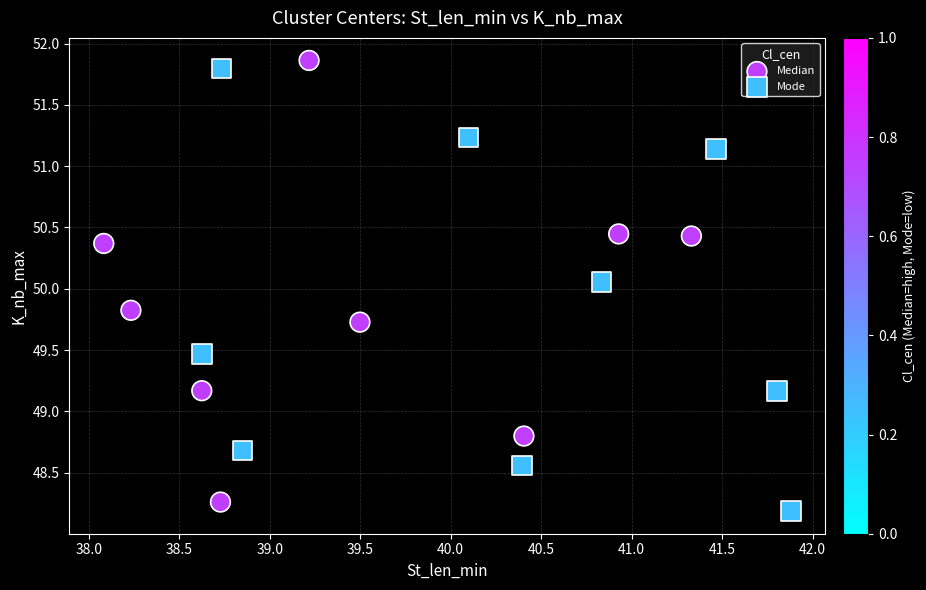

Which series has the widest spread of Y values?

Mode